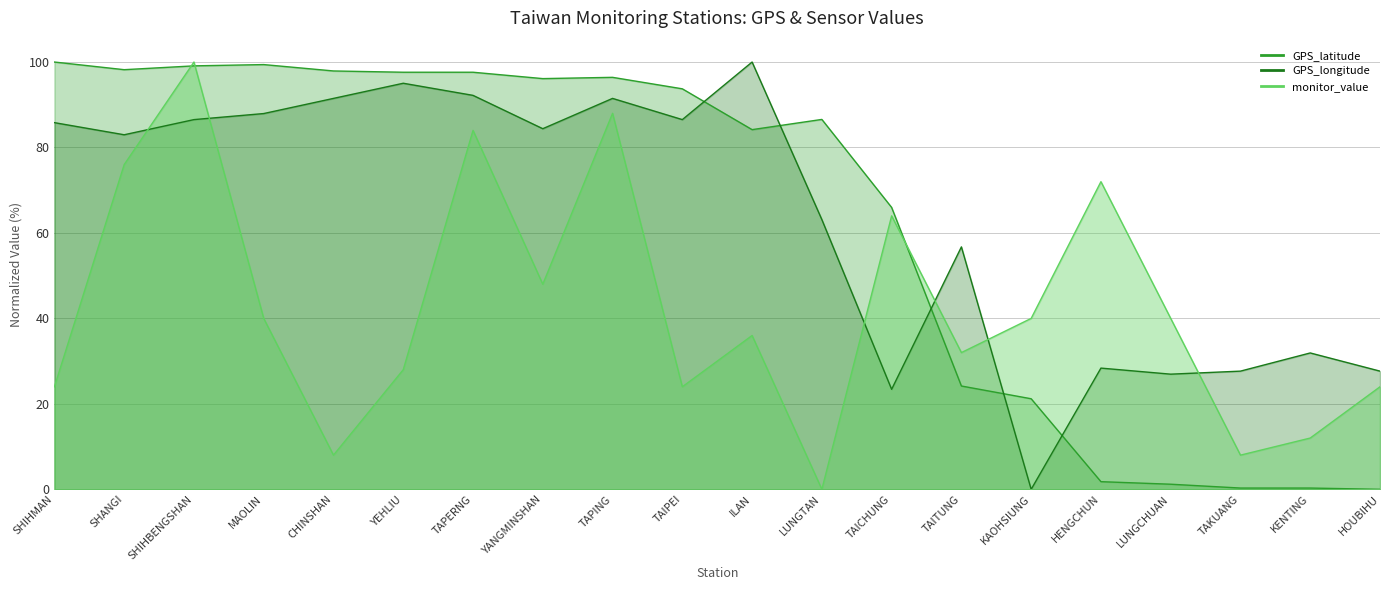

Which series changed the most between TAPING and TAKUANG?

GPS_latitude_line